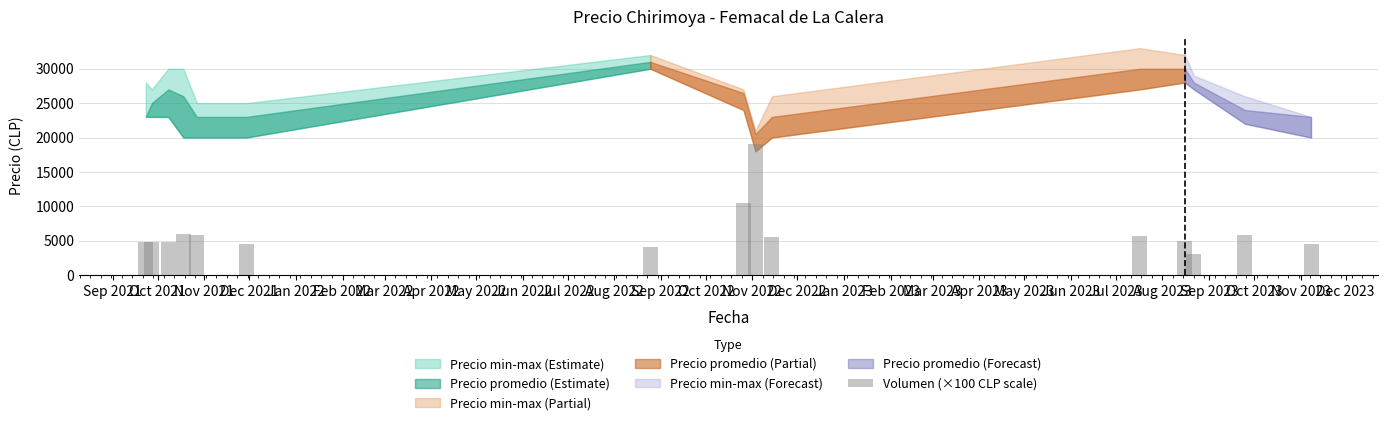

What is the average value?

6267